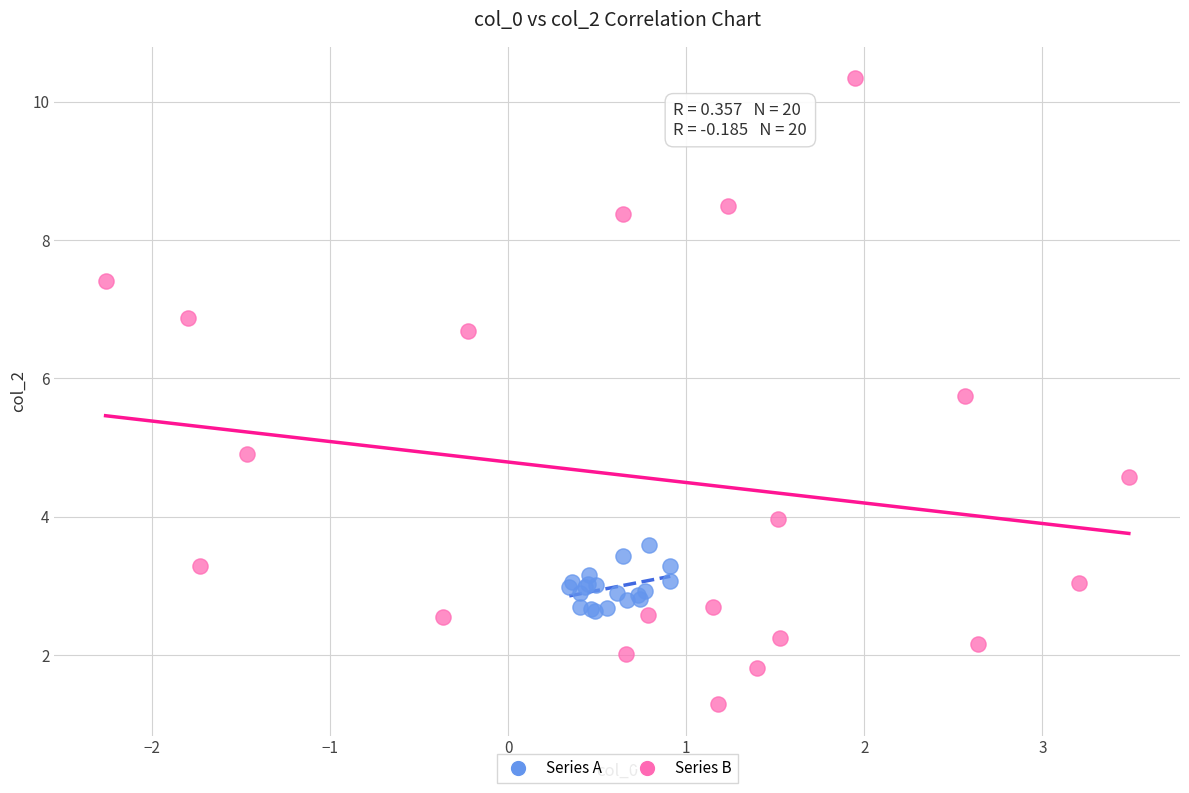

Which series reaches the maximum Y coordinate?

Series B